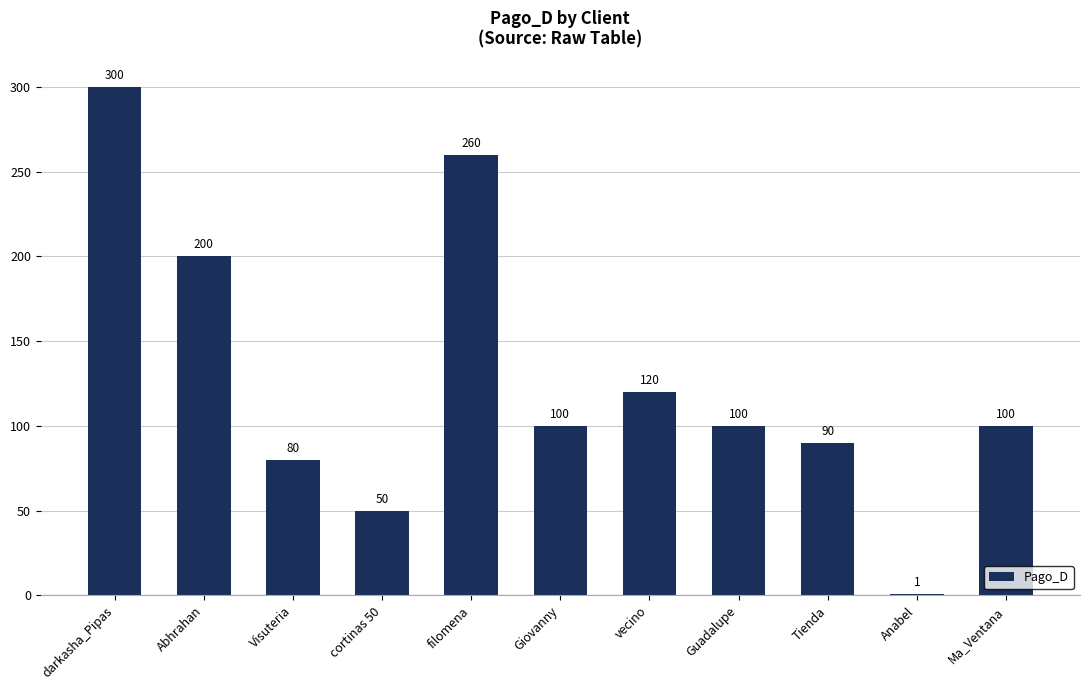

What position from the left is Visuteria?

3